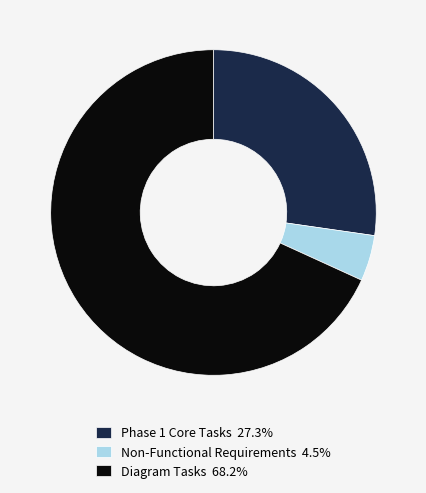

Does Diagram Tasks 68.2% account for over 50% of the chart?

Yes